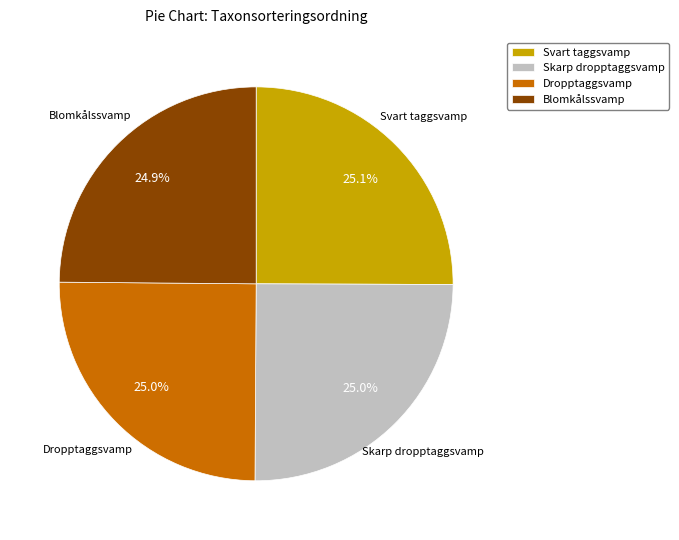

To the nearest percent, what is the combined percentage of Blomkålssvamp and Skarp dropptaggsvamp?

50%